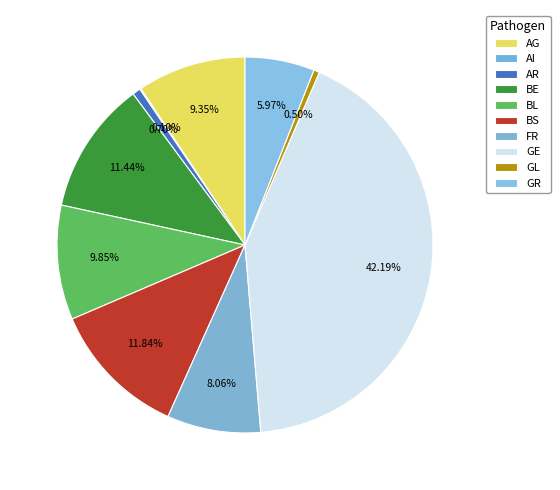

What is the change in value from BL to GE?

+325